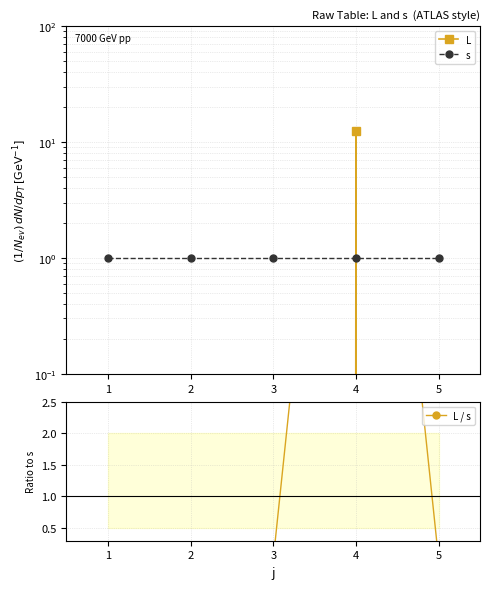

True or false: L has a value of 0.0 at 3.

True